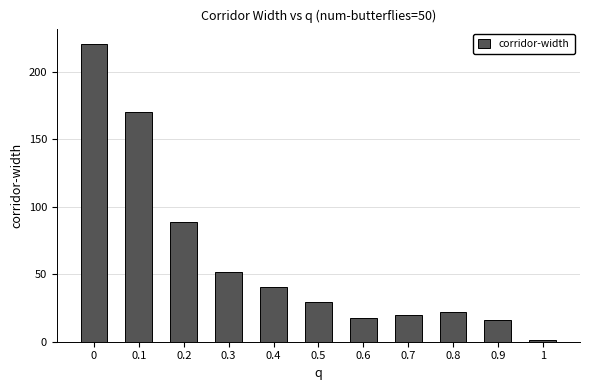

How many bars are there in total?

11